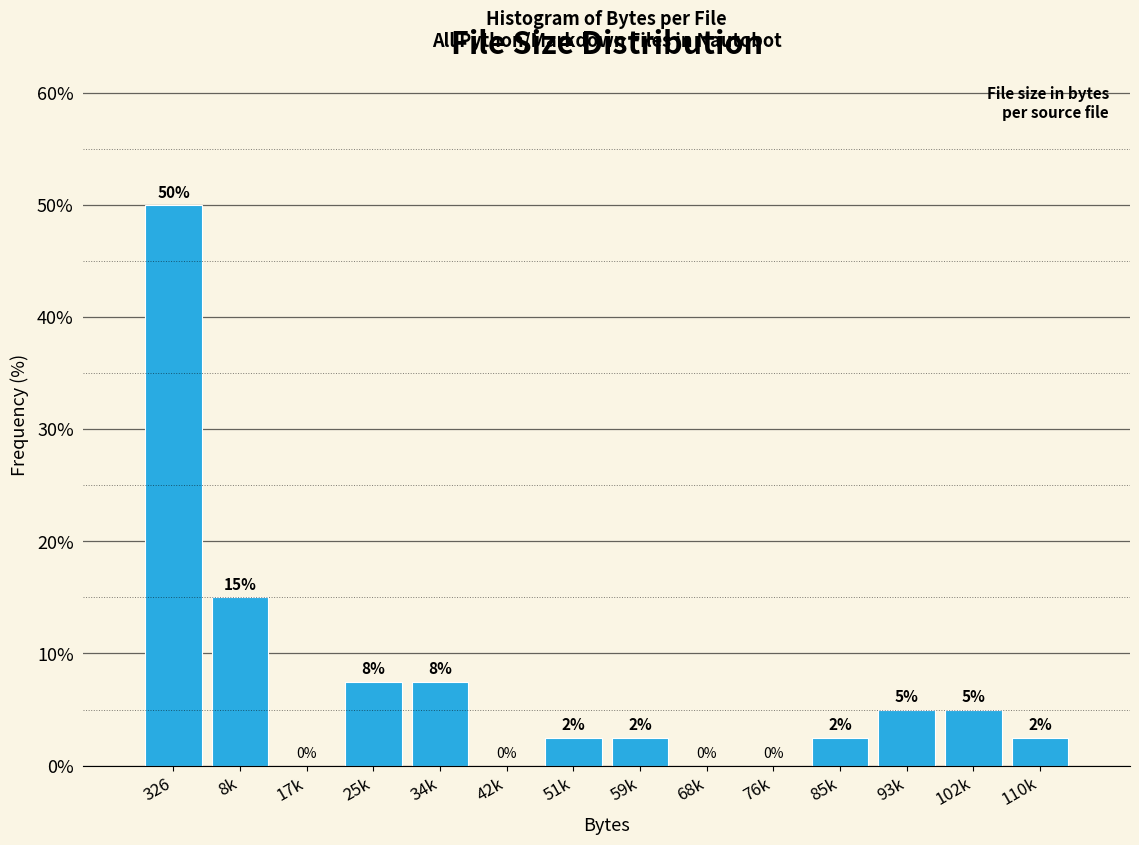

At which label does the data first exceed 2?

326